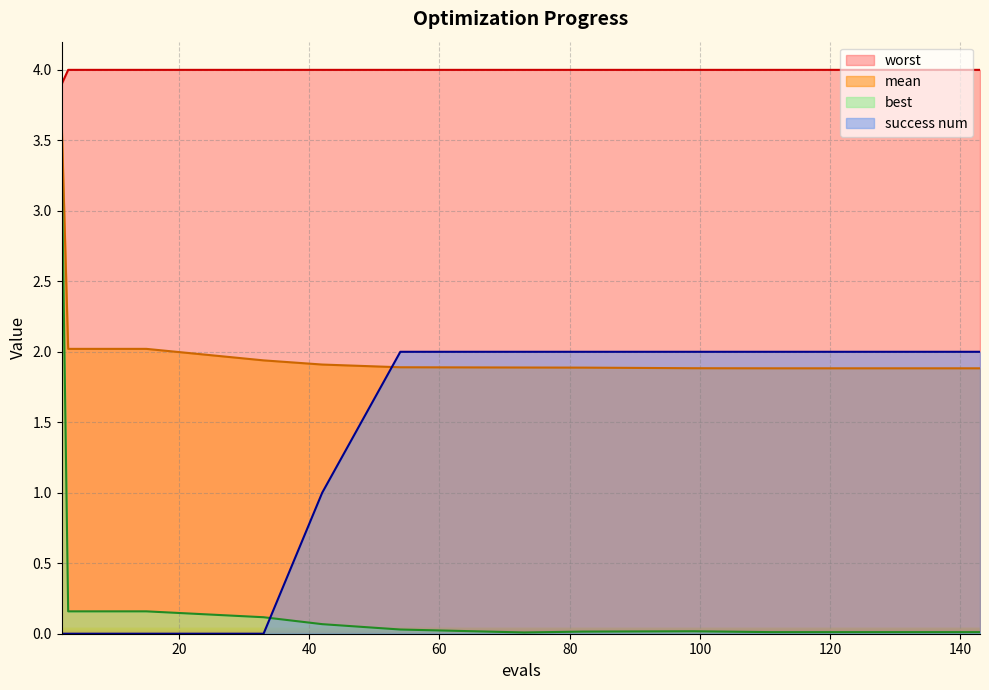

What is the value of the mean point at the 4th from the left?

2.0